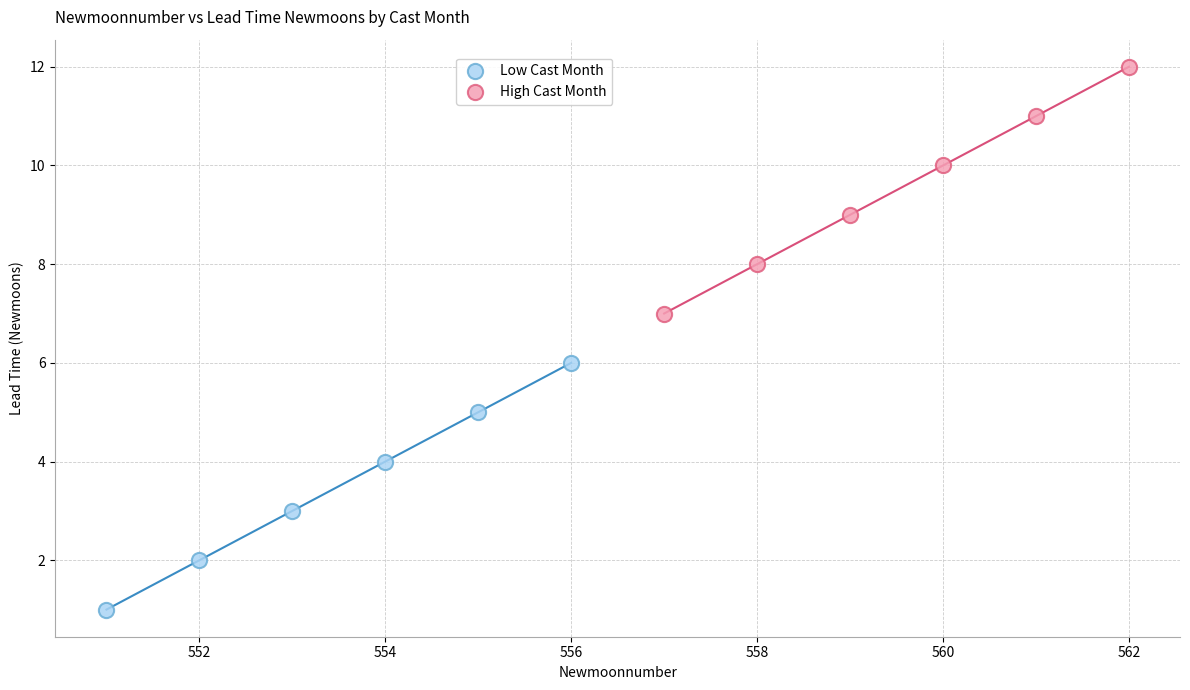

Which series reaches the maximum Y coordinate?

High Cast Month